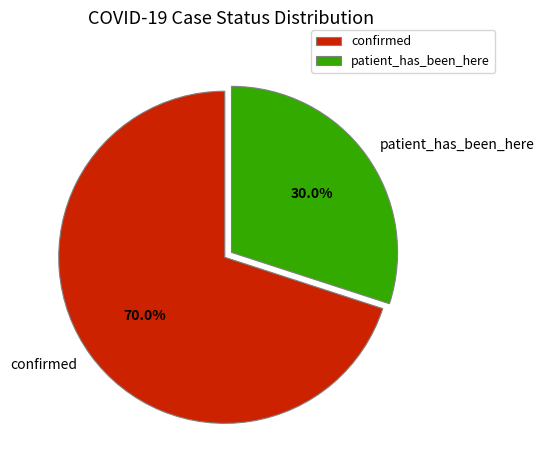

What is the majority slice?

confirmed